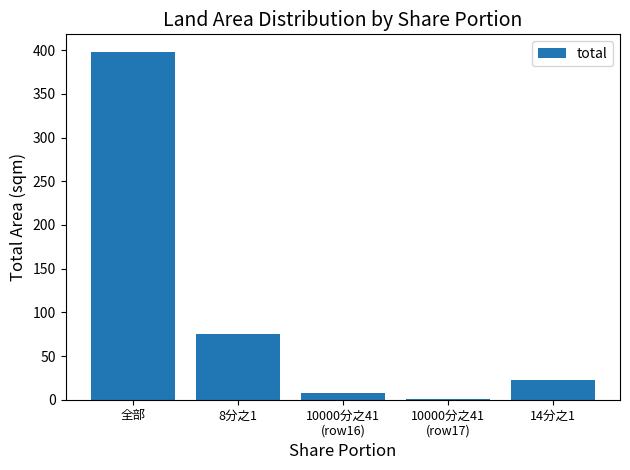

The value at 14分之1 is 22.5. True or false?

True